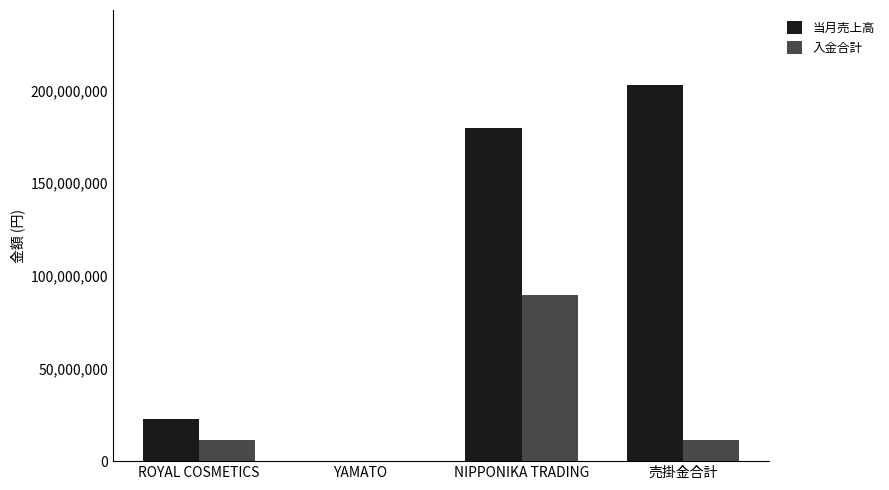

Between YAMATO and 売掛金合計, which series saw the biggest shift?

当月売上高